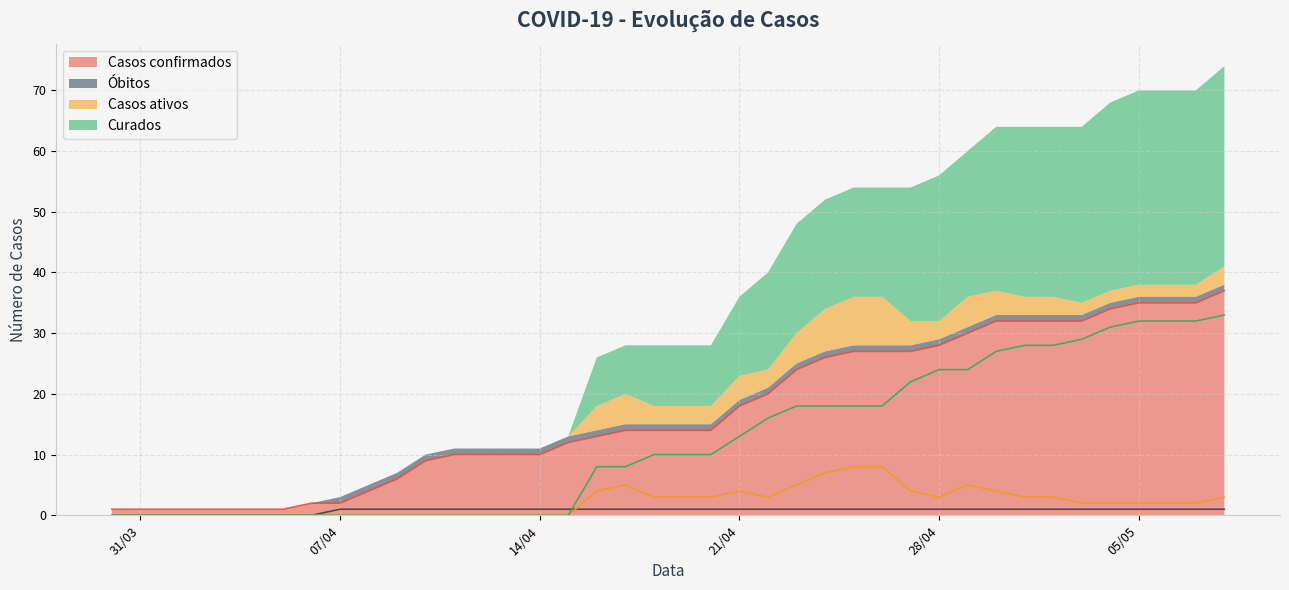

True or false: Casos confirmados has a value of 6 at 2020/04/09.

True